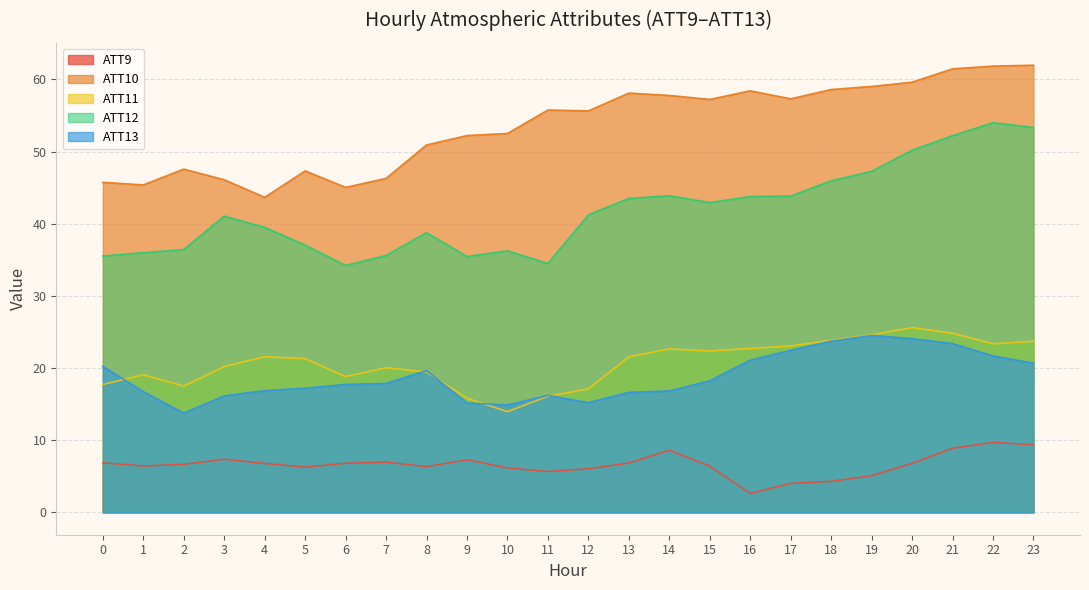

What is the difference between the maximum and second lowest values in the ATT10 series?

16.9